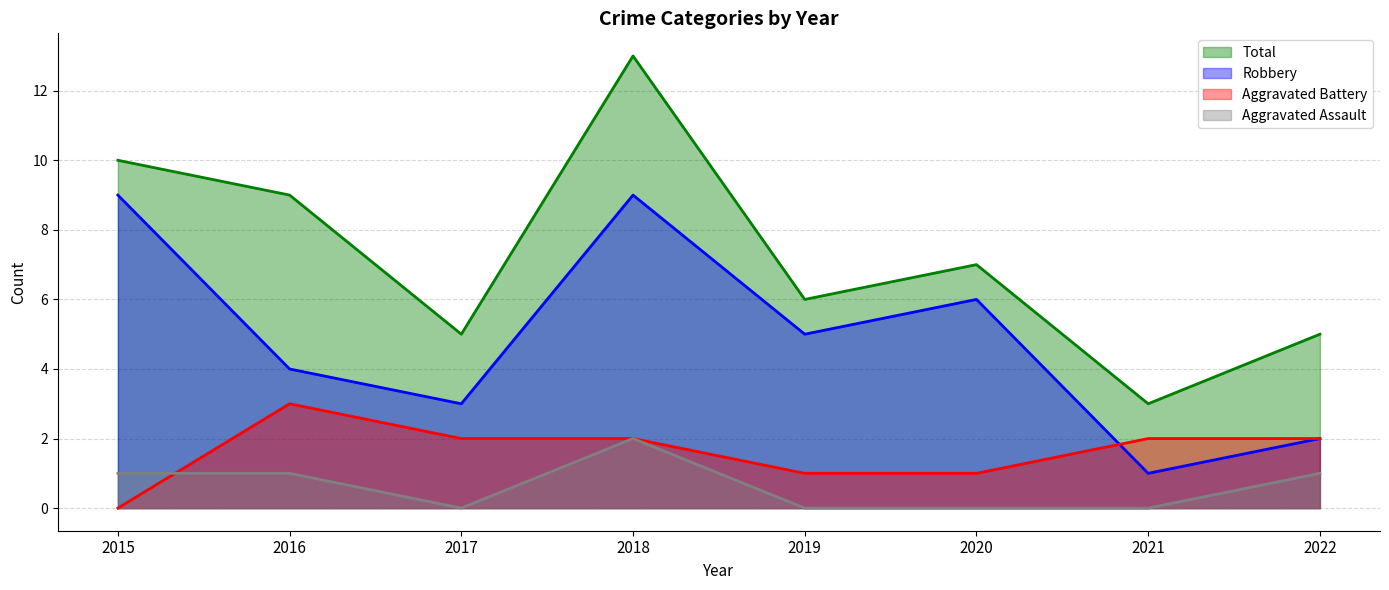

What is the difference between the maximum and minimum values in the Robbery series?

8